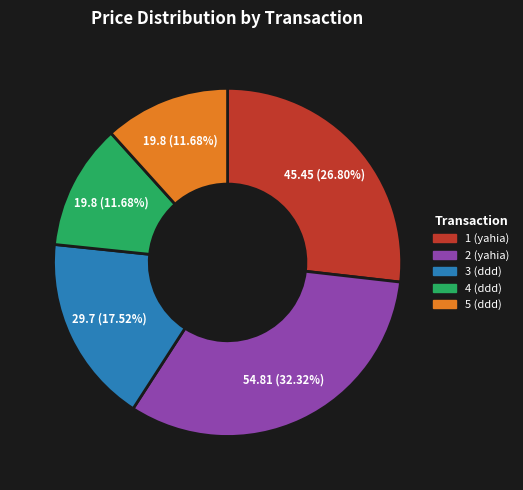

Approximately how many times larger is the value at 2 (yahia) compared to 4 (ddd)?

2.8